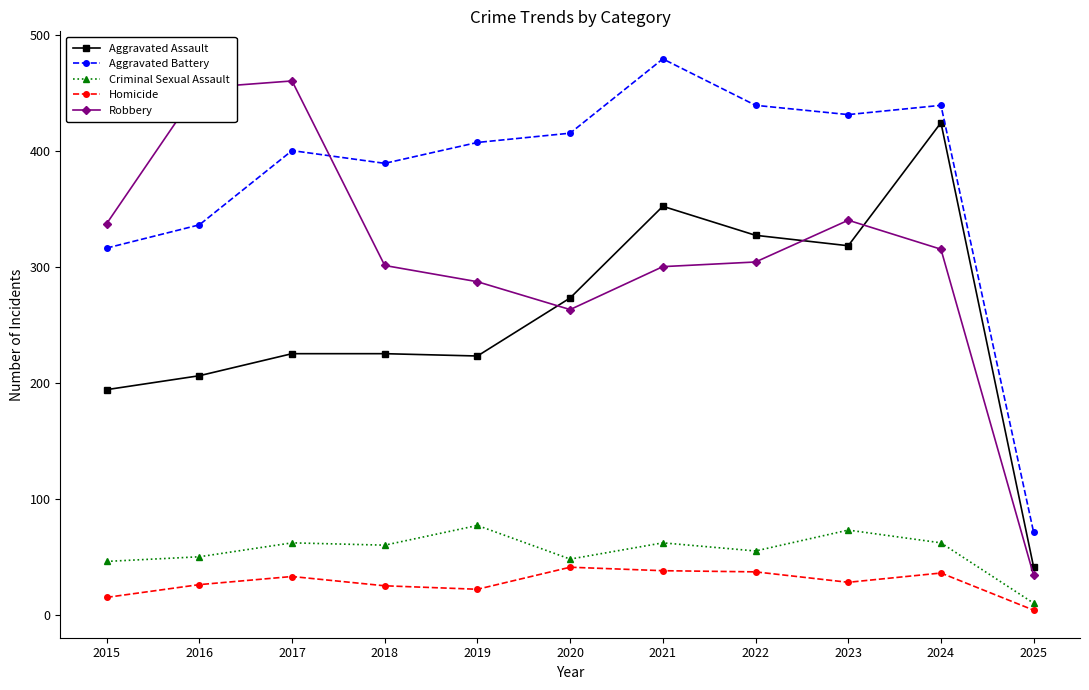

True or false: Criminal Sexual Assault has more than 0 points higher than both neighbors.

True